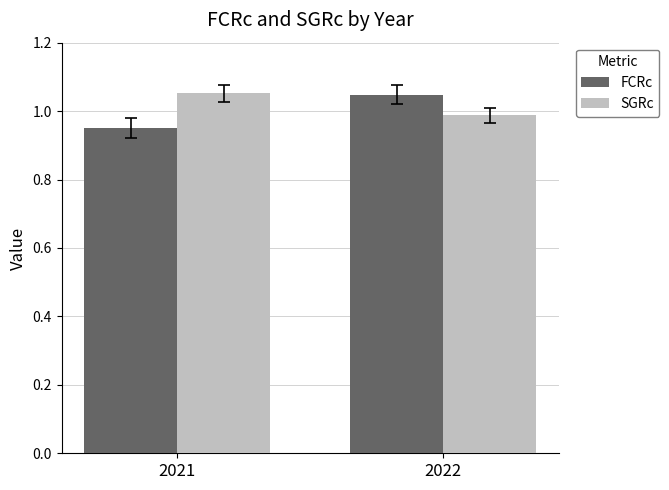

List the labels in order of FCRc value, smallest first.

2021, 2022